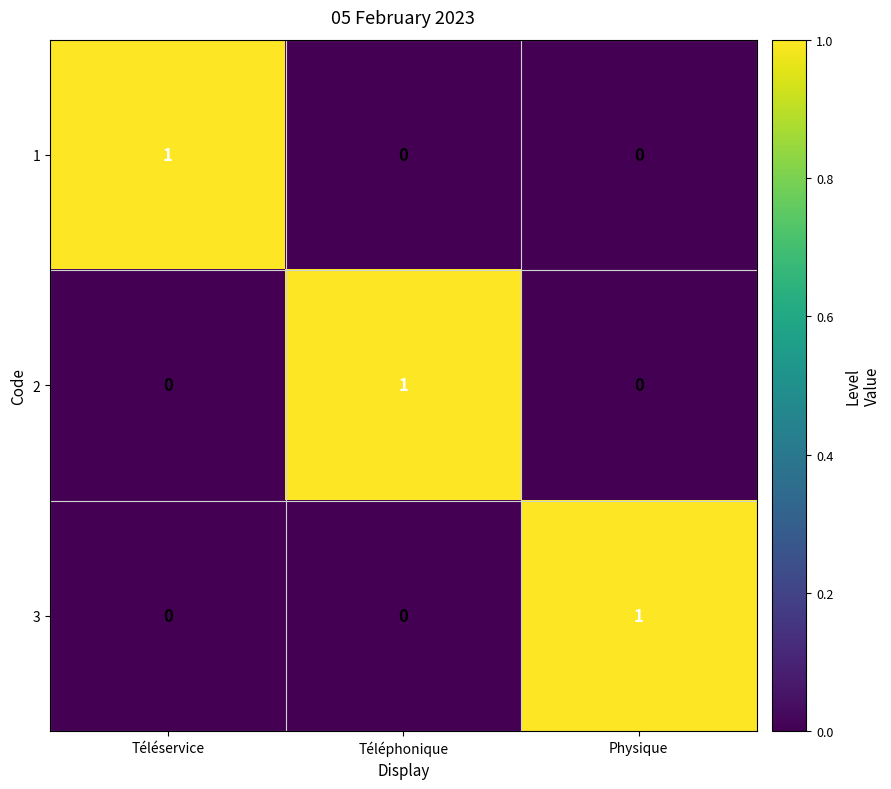

Reading right to left, what are all the values shown in this chart?

1: Physique=0	Téléphonique=0	Téléservice=1
2: Physique=0	Téléphonique=1	Téléservice=0
3: Physique=1	Téléphonique=0	Téléservice=0